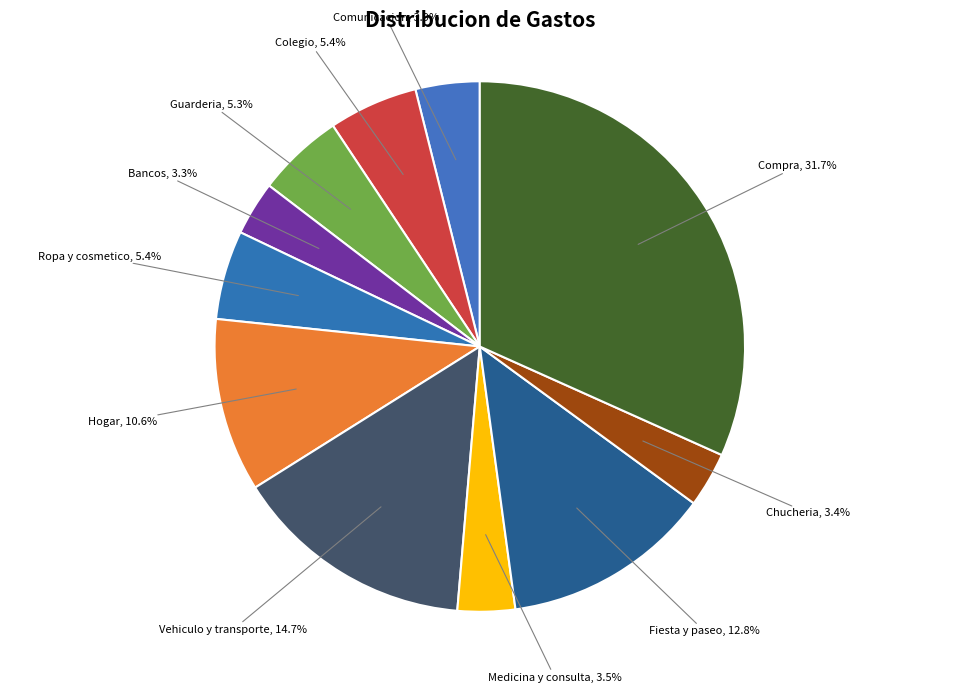

How many slices are in this pie chart?

11